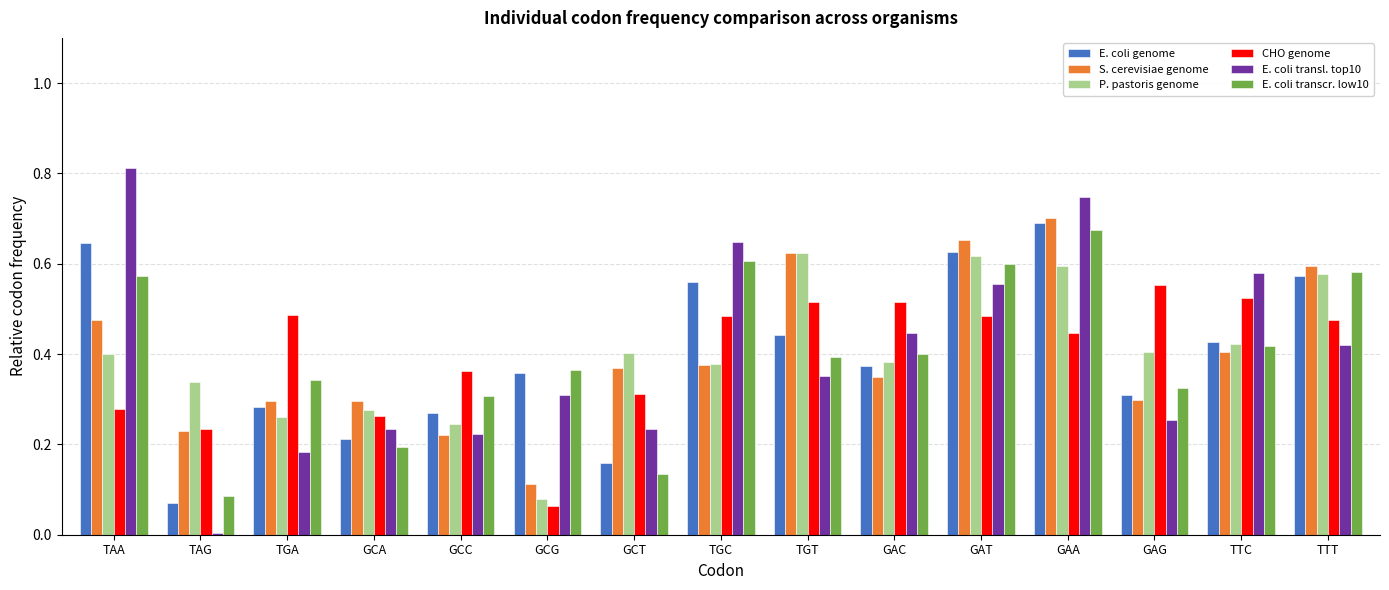

The value of P. pastoris genome at GCT is 0.2. True or false?

False